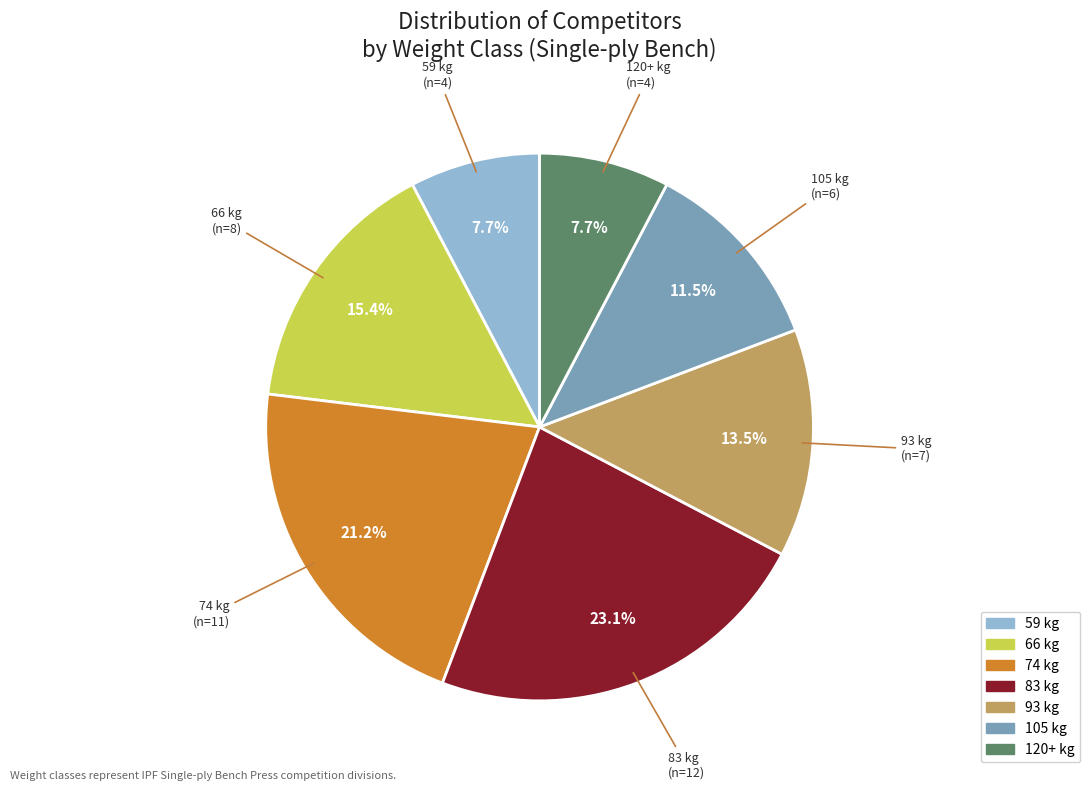

Between 105 and 74, which is larger?

74